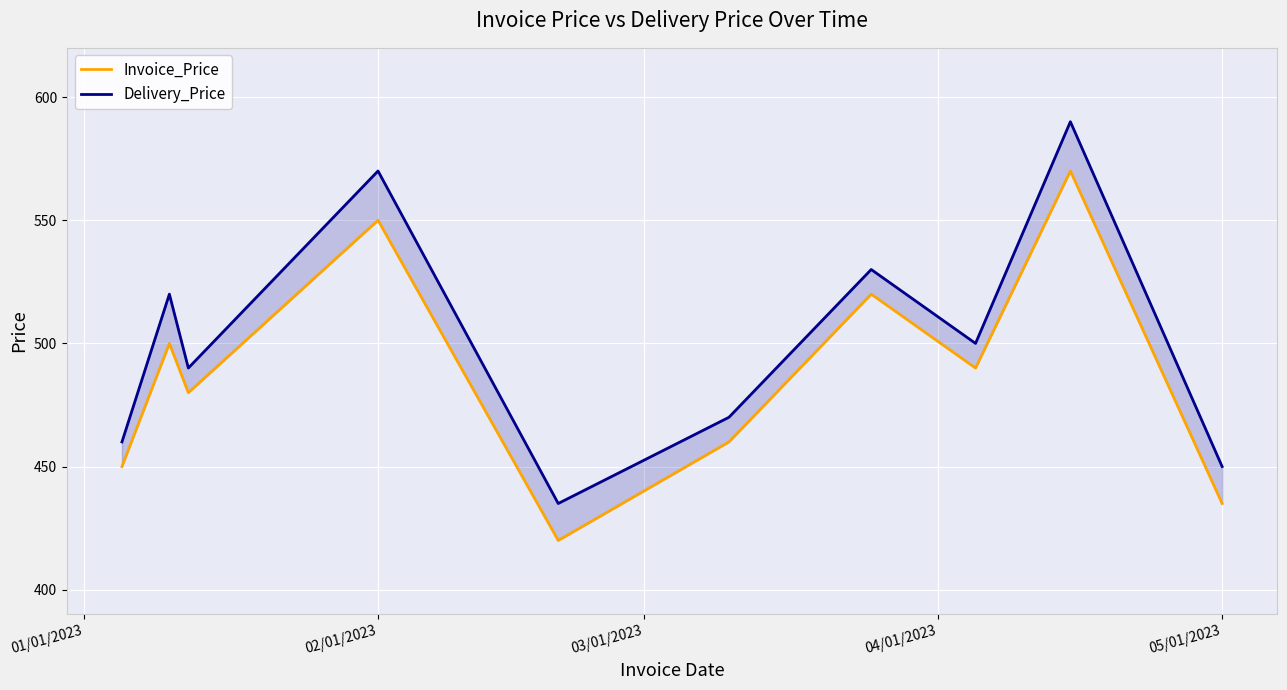

True or false: Invoice_Price and Delivery_Price intersect in this chart.

False